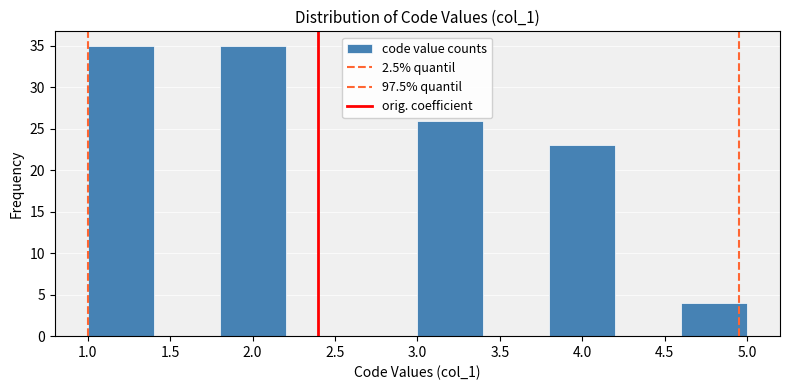

Reading left to right, transcribe this chart: for each bar, give the range it covers on the x-axis and its height. The values are not printed on the chart, so give them approximately, as read against the axis.

1.0 to 1.4: 35
1.4 to 1.8: 0
1.8 to 2.2: 35
2.2 to 2.6: 0
2.6 to 3.0: 0
3.0 to 3.4: 26
3.4 to 3.8: 0
3.8 to 4.2: 23
4.2 to 4.6: 0
4.6 to 5.0: 4